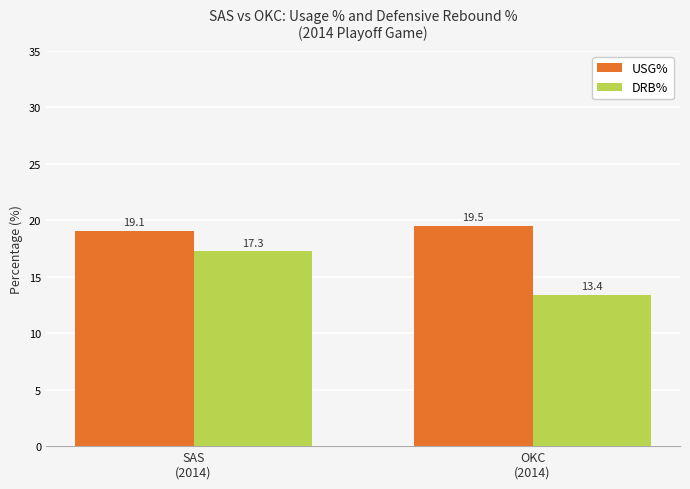

Does the chart contain stacked bars?

No